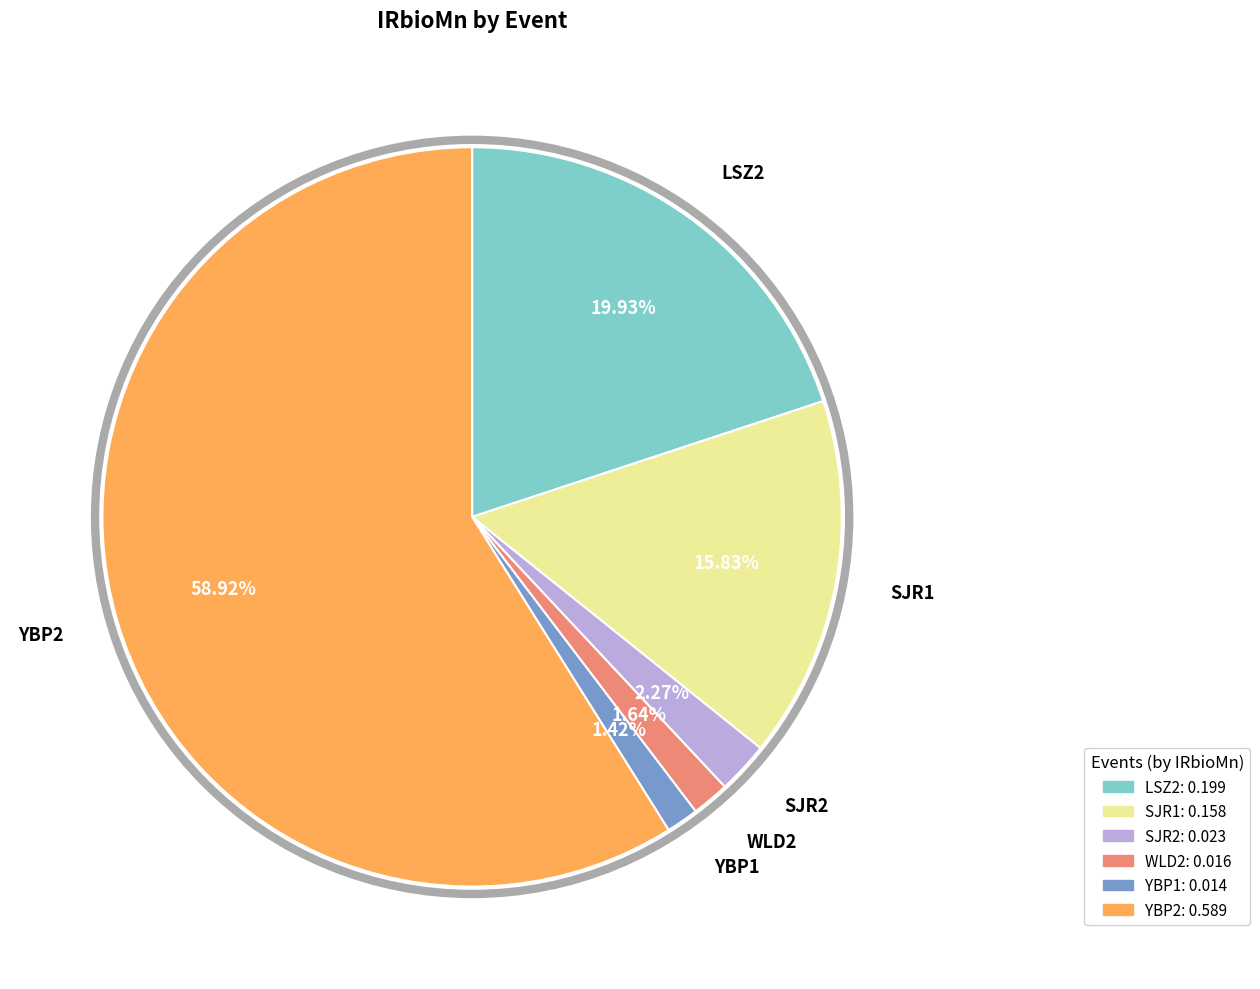

True or false: SJR1 accounts for 10% of the total.

False